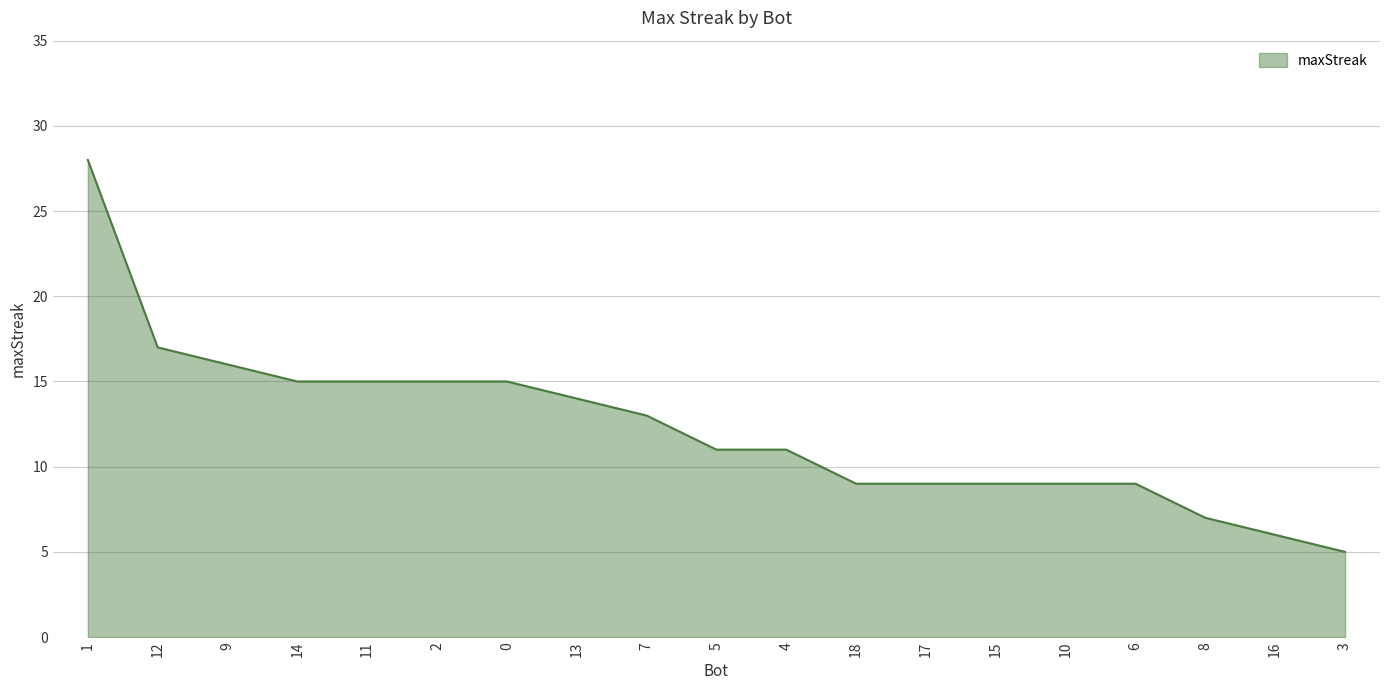

What is the difference between the maximum and minimum values?

23